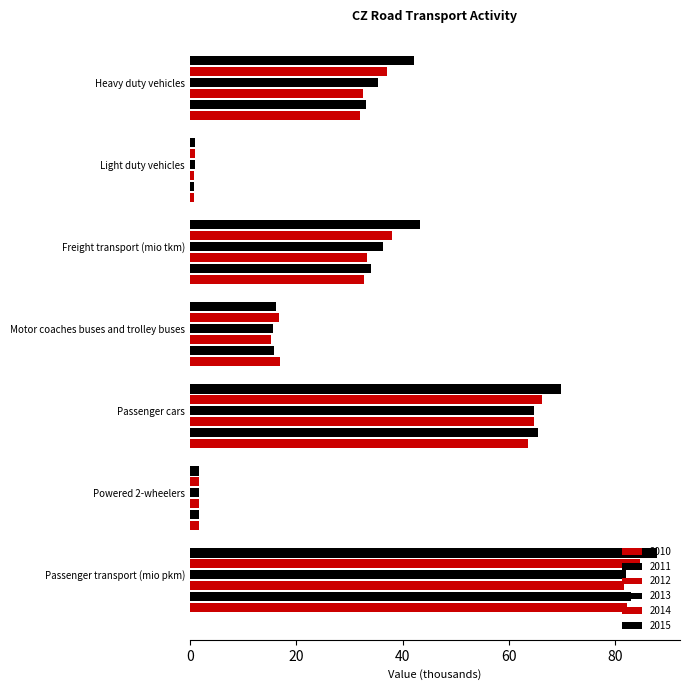

The 2012 series shows 81.7 at Passenger transport (mio pkm). True or false?

True